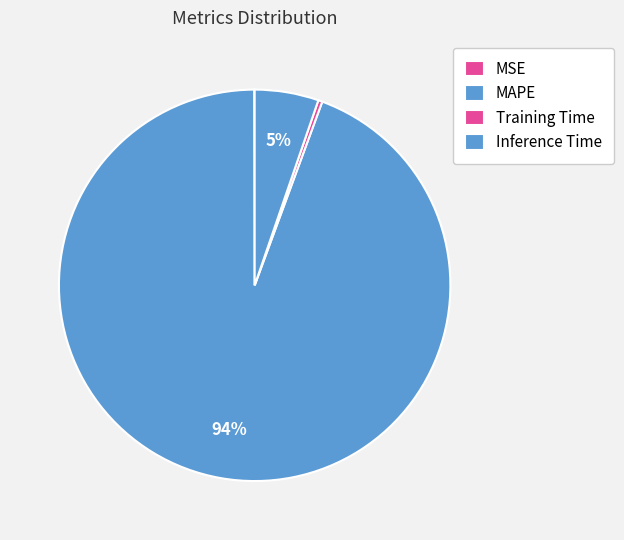

Does MAPE represent more than half of the total?

Yes